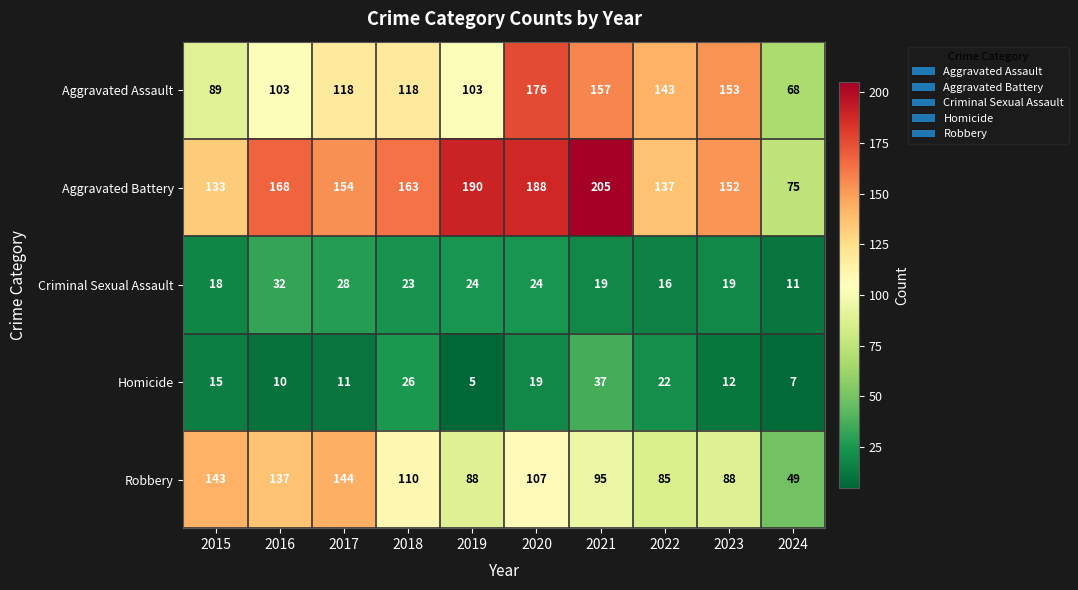

At which label does Aggravated Battery first exceed 163?

2016